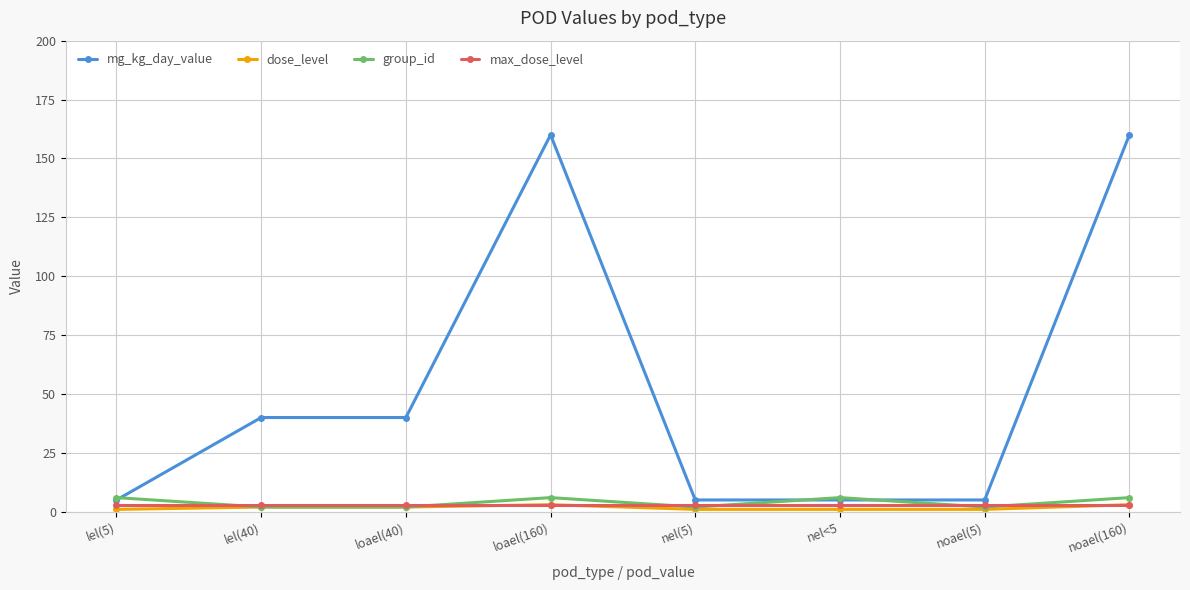

What is the minimum value for max_dose_level?

3